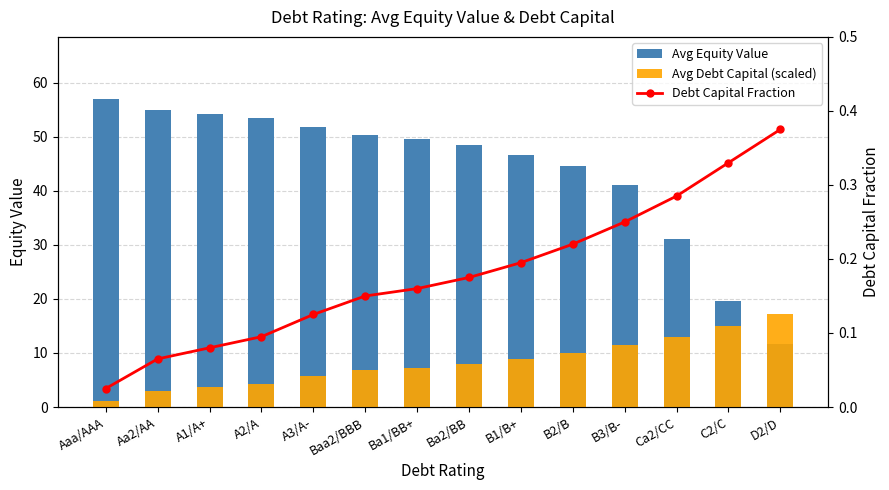

True or false: Debt Capital Fraction has a value of 0.2 at Ba2/BB.

True